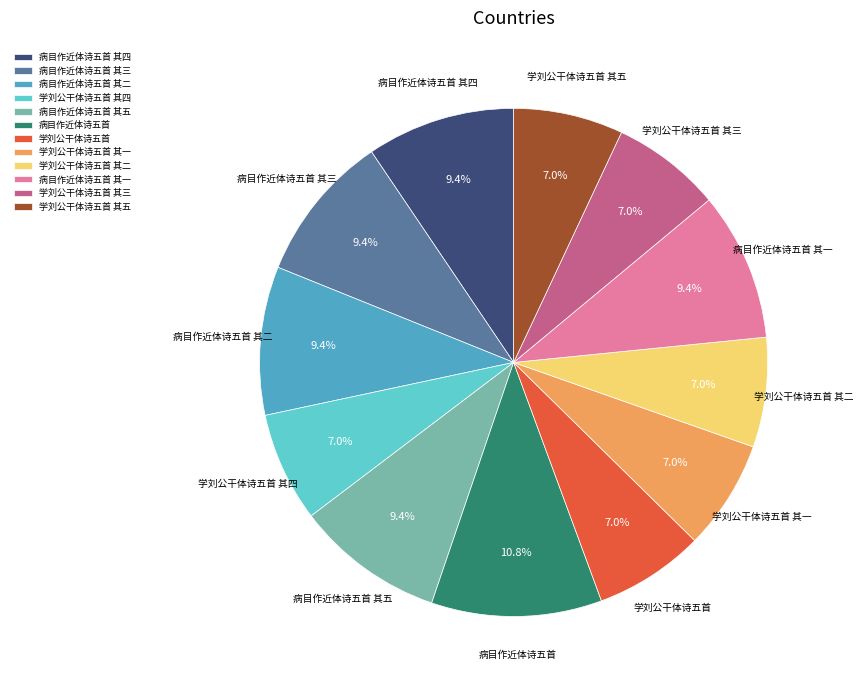

To the nearest percent, what is the combined percentage of 学刘公干体诗五首 其二 and 病目作近体诗五首 其三?

16%